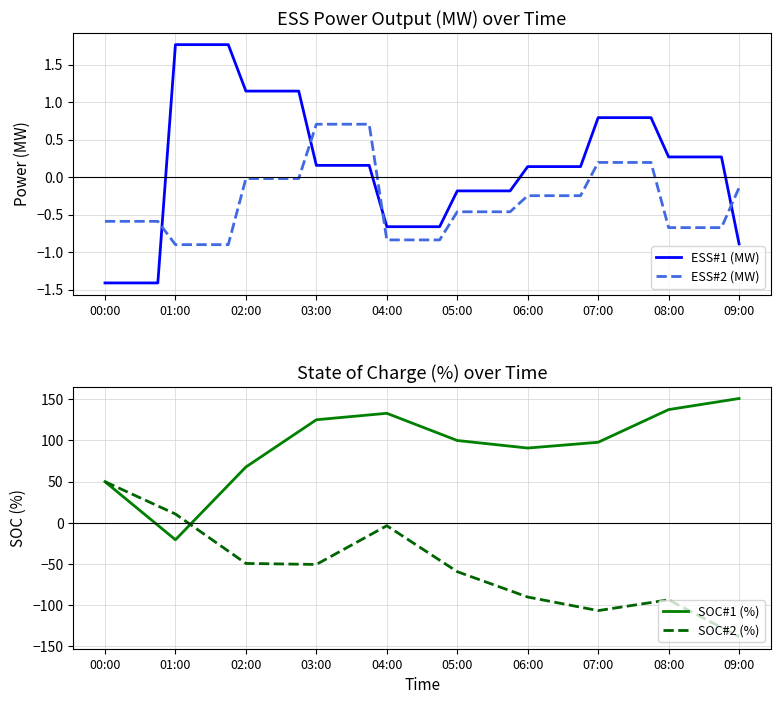

Where is the first local minimum for SOC#1 (%)?

01:00